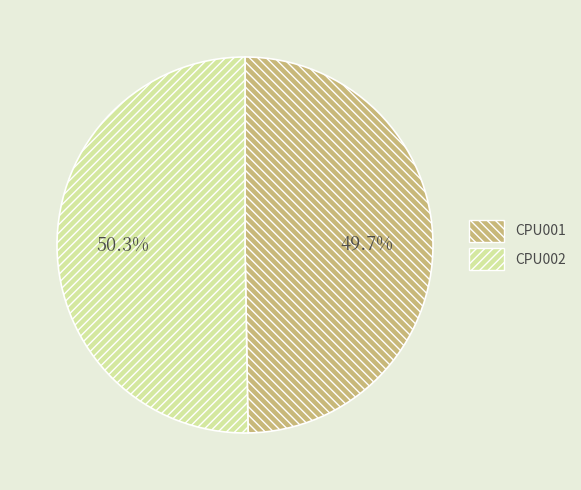

How many slices are in this pie chart?

2